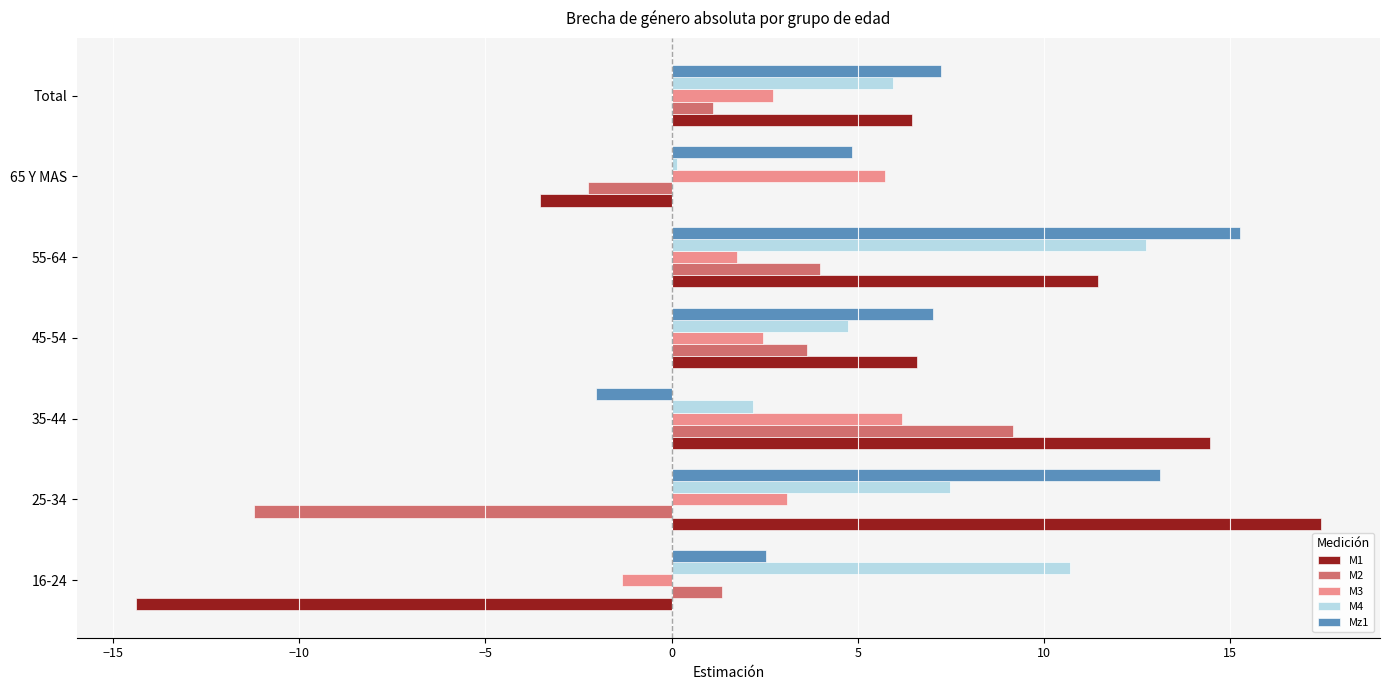

How many values in M1 are above zero?

5